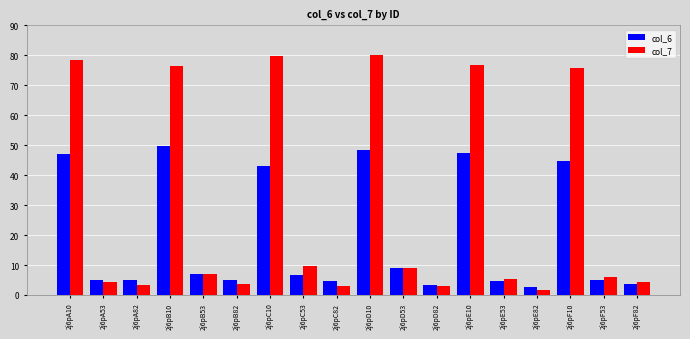

What is the sum of all col_6 values?

342.6